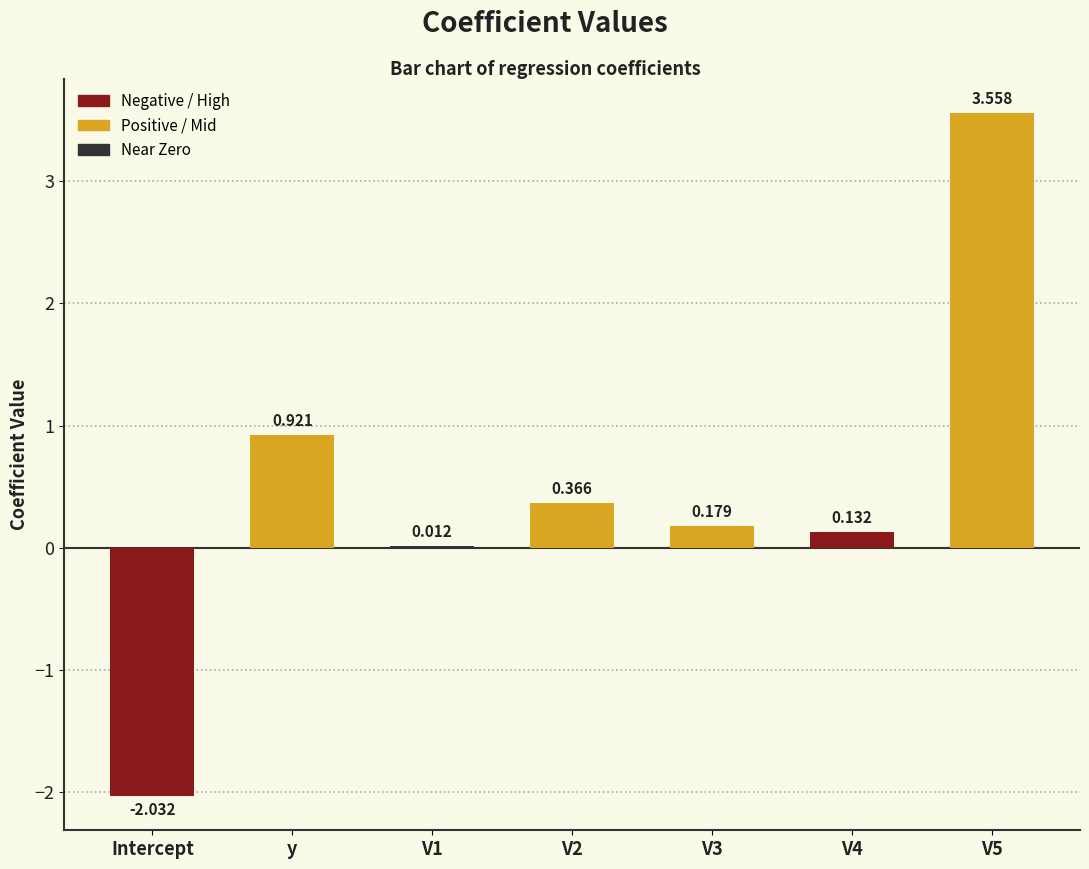

At which label does the data first exceed 0?

y